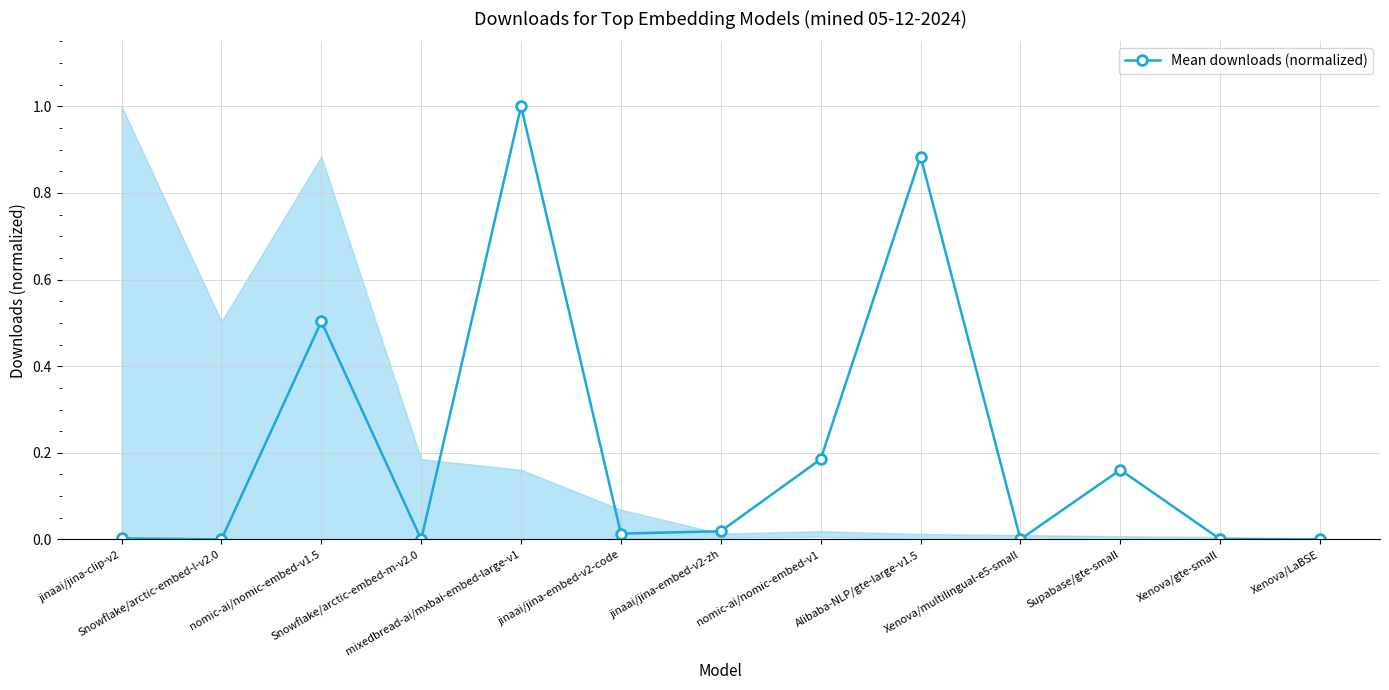

Is this an area chart (filled region under the line)?

No